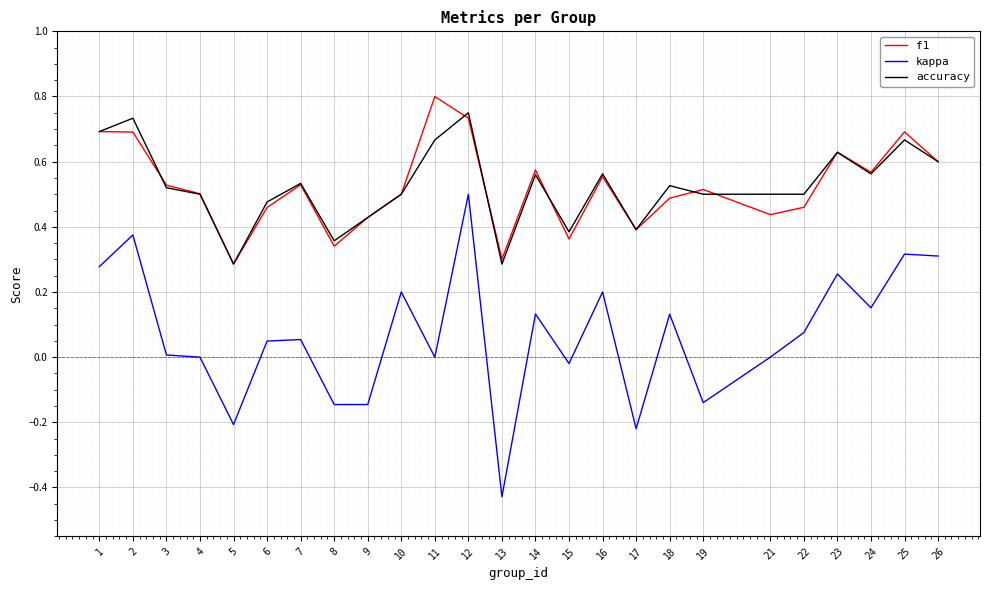

The f1 series shows 0.6 at 23. True or false?

True